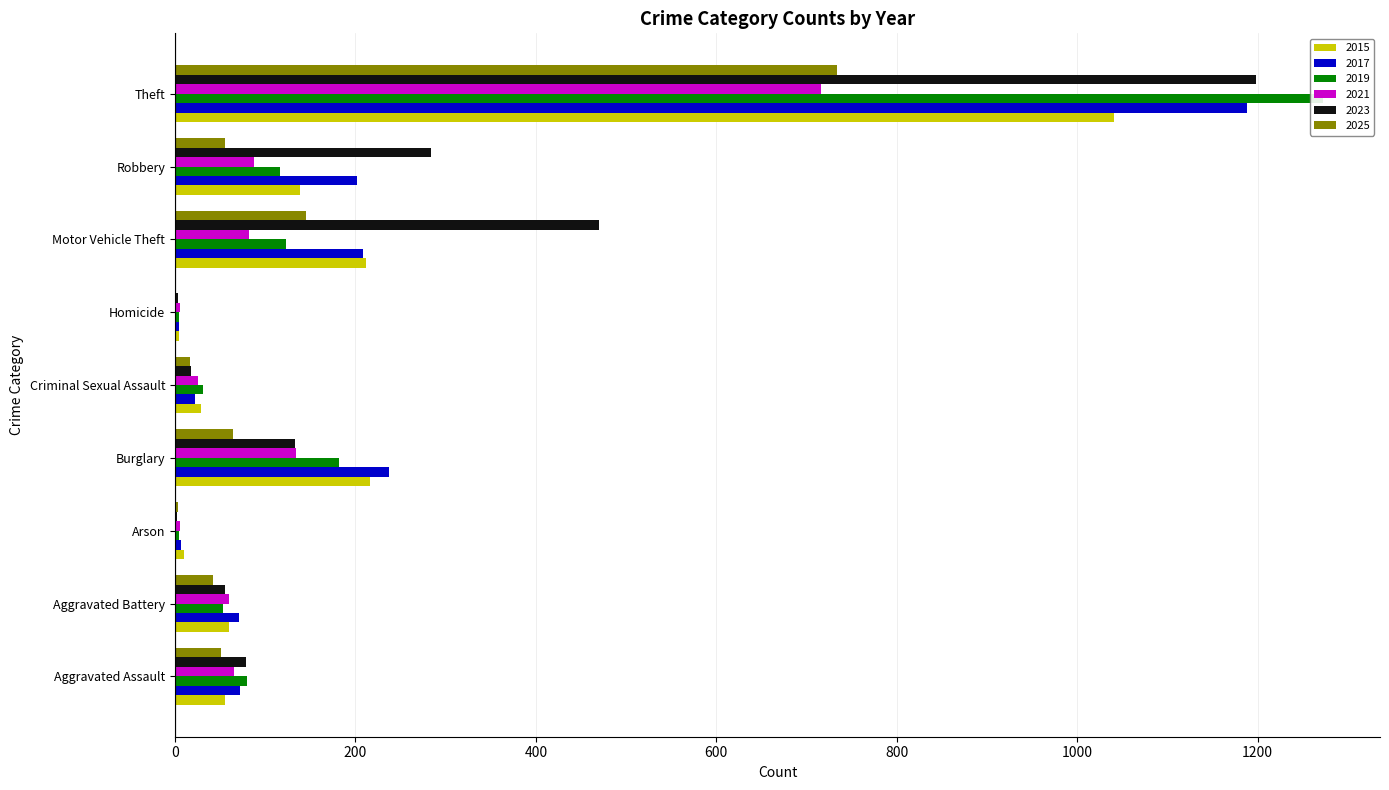

What is the maximum value shown in the chart?

1272